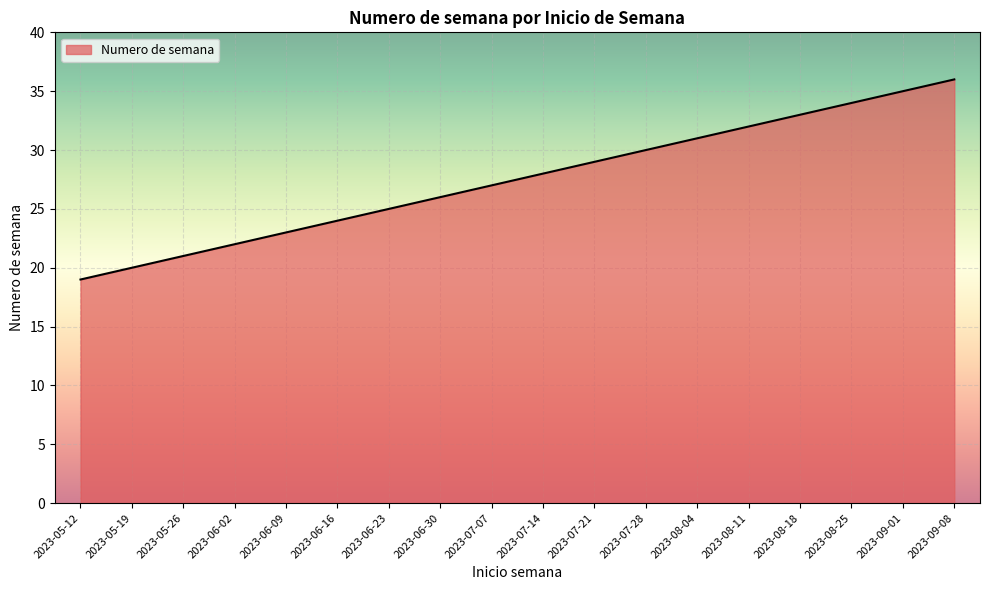

What position from the right is 2023-09-01?

2